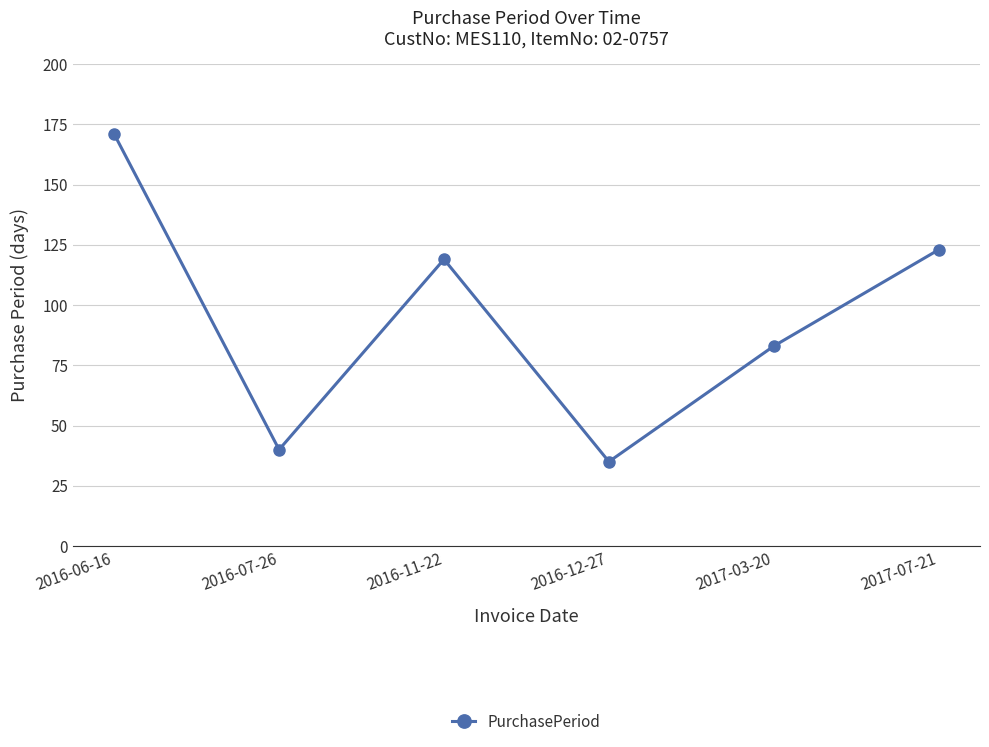

Is this an area chart (filled region under the line)?

No